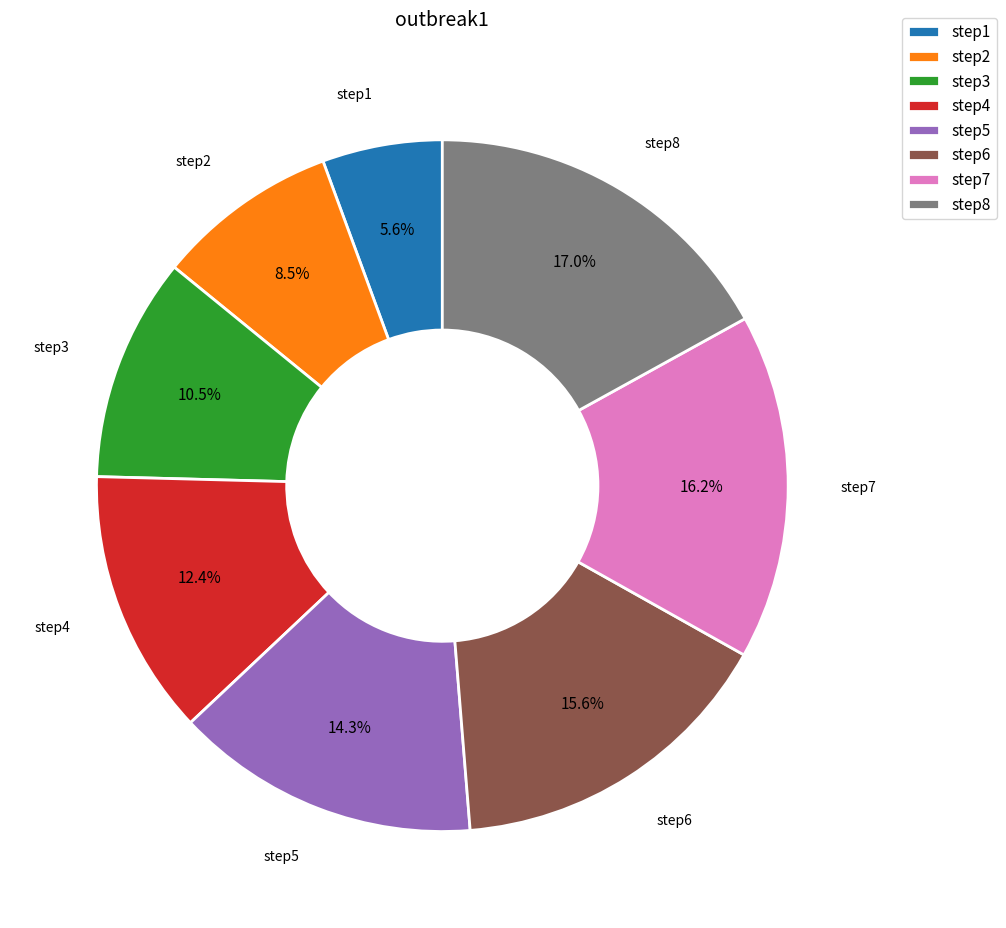

Does step5 represent more than half of the total?

No